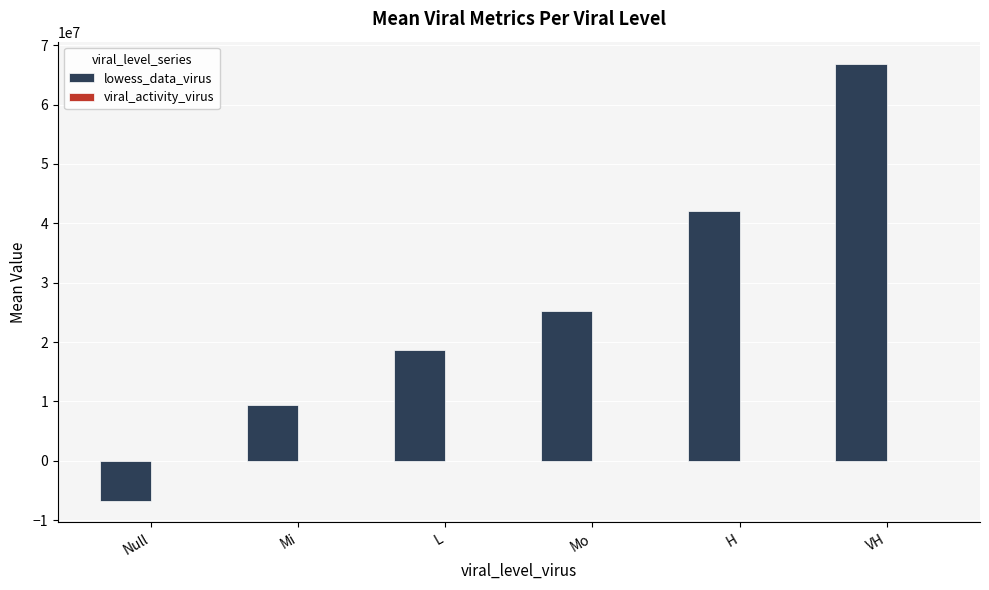

How many groups of bars are there?

6